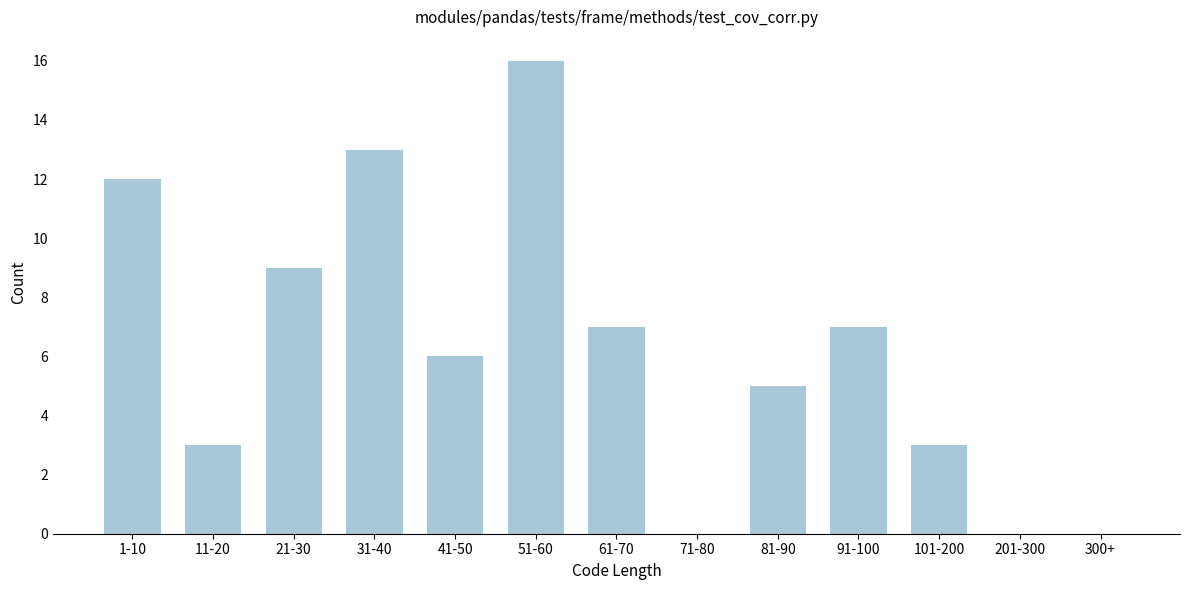

Reading right to left, what are all the values shown in this chart?

300+=0	201-300=0	101-200=3	91-100=7	81-90=5	71-80=0	61-70=7	51-60=16	41-50=6	31-40=13	21-30=9	11-20=3	1-10=12